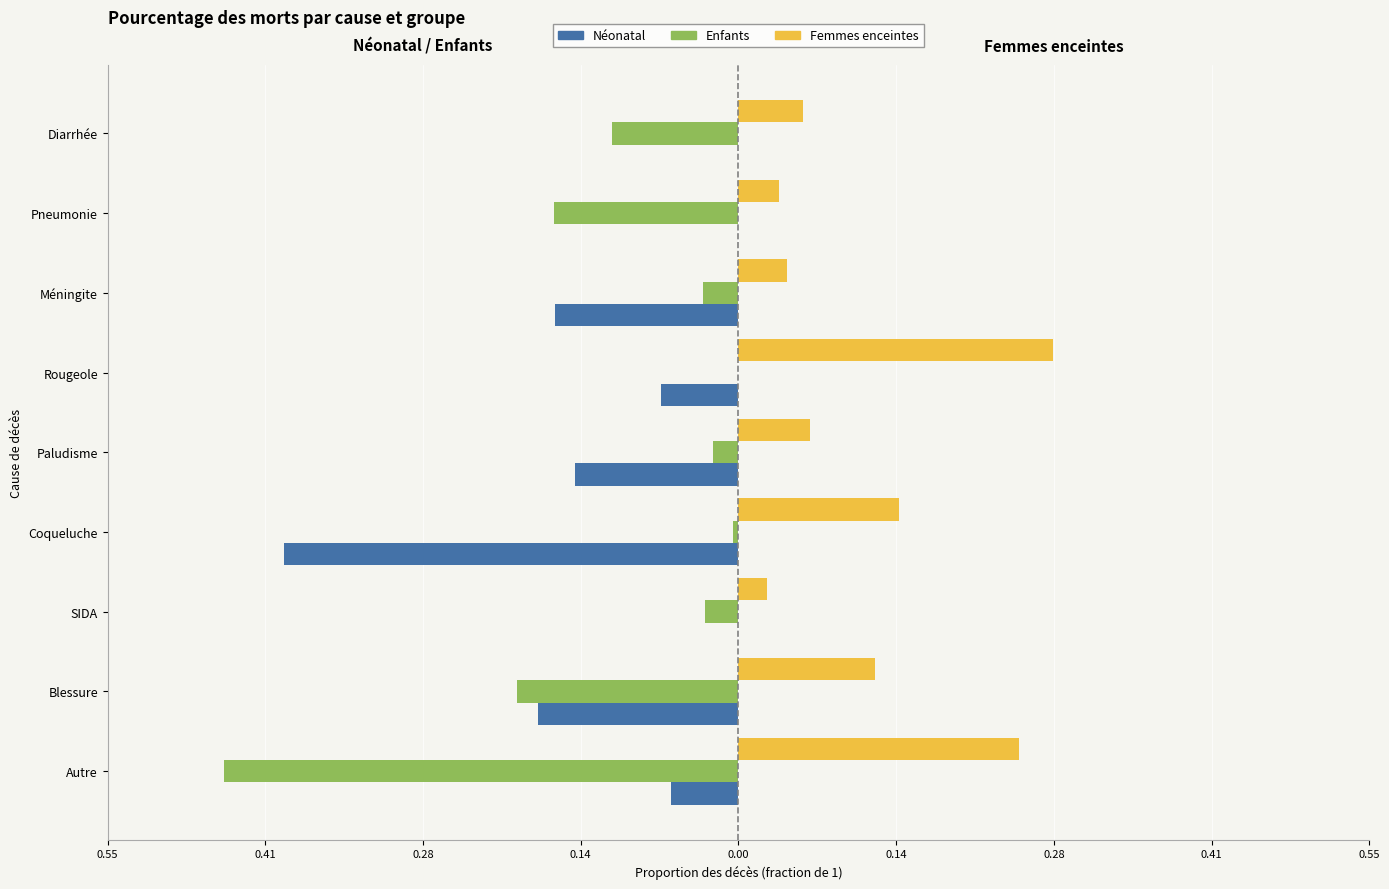

Count the number of data series in this chart.

3